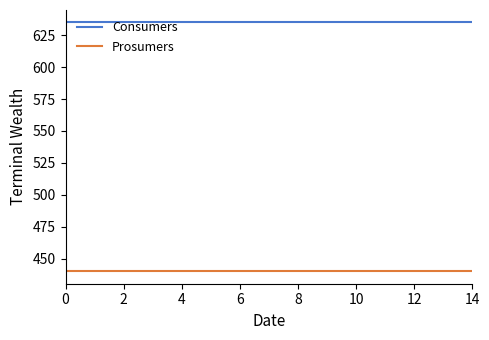

Which series has the largest total across all categories?

Consumers